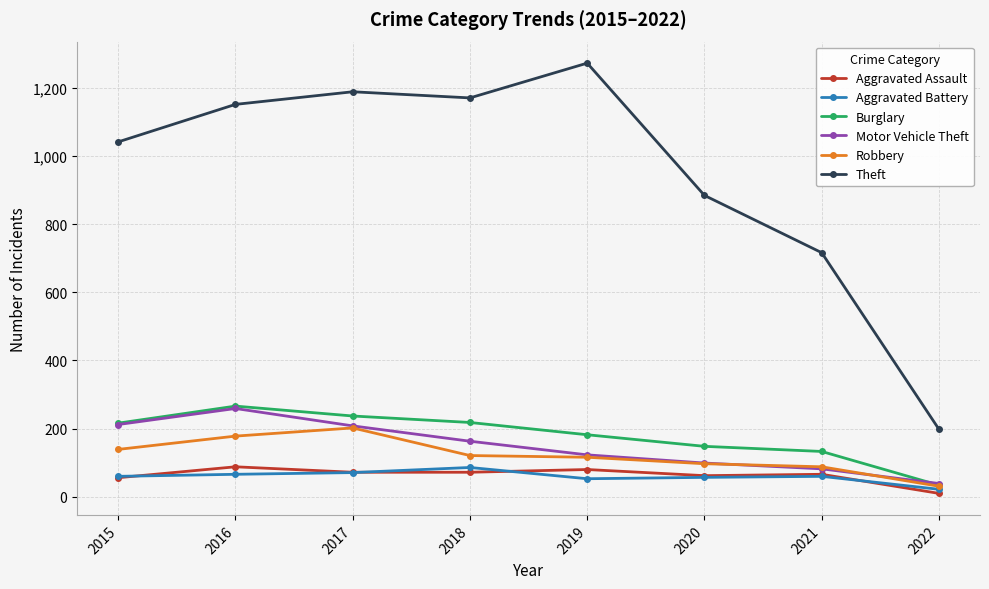

At how many categories does at least one series exceed 598?

7